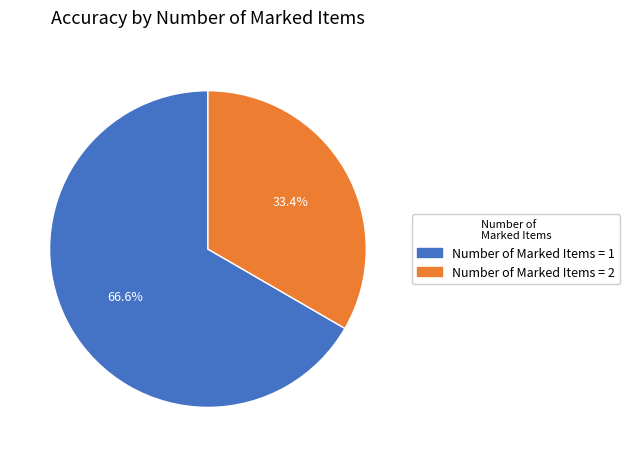

Does any single category account for the majority?

Yes